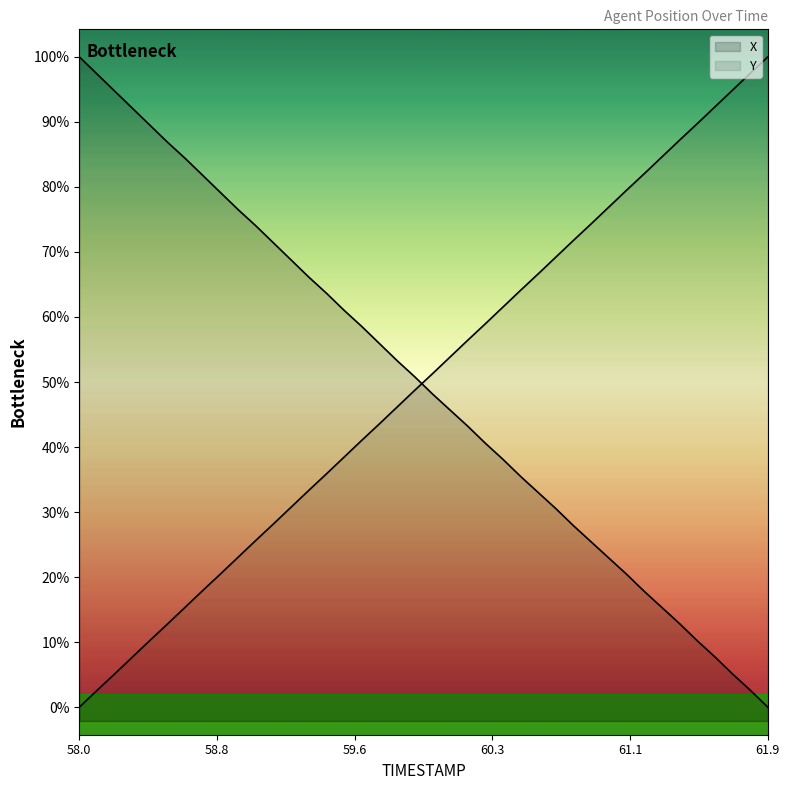

What is the difference between the second highest and second lowest values in the Y series?

22.5